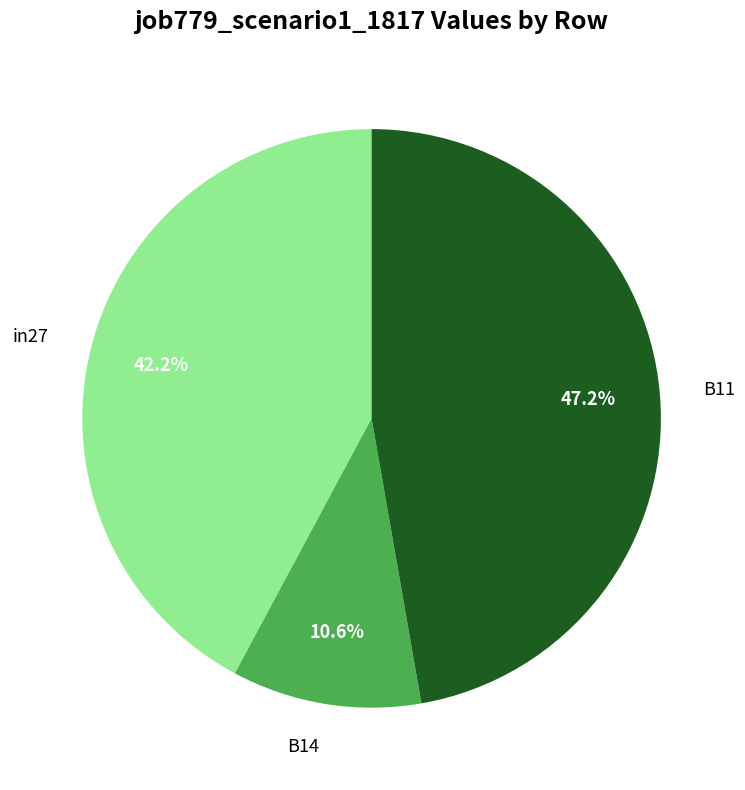

Is the sum of in27 and B11 greater than half?

Yes